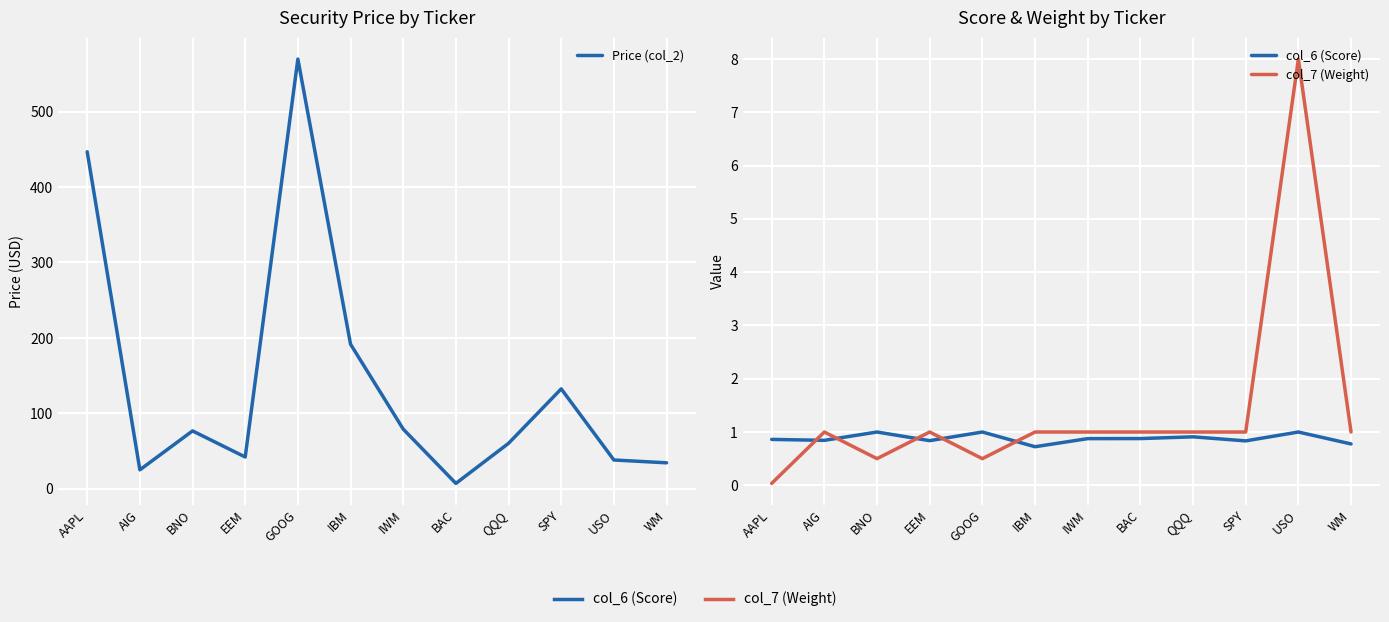

True or false: col_7 (Weight) has more than 0 points higher than both neighbors.

True